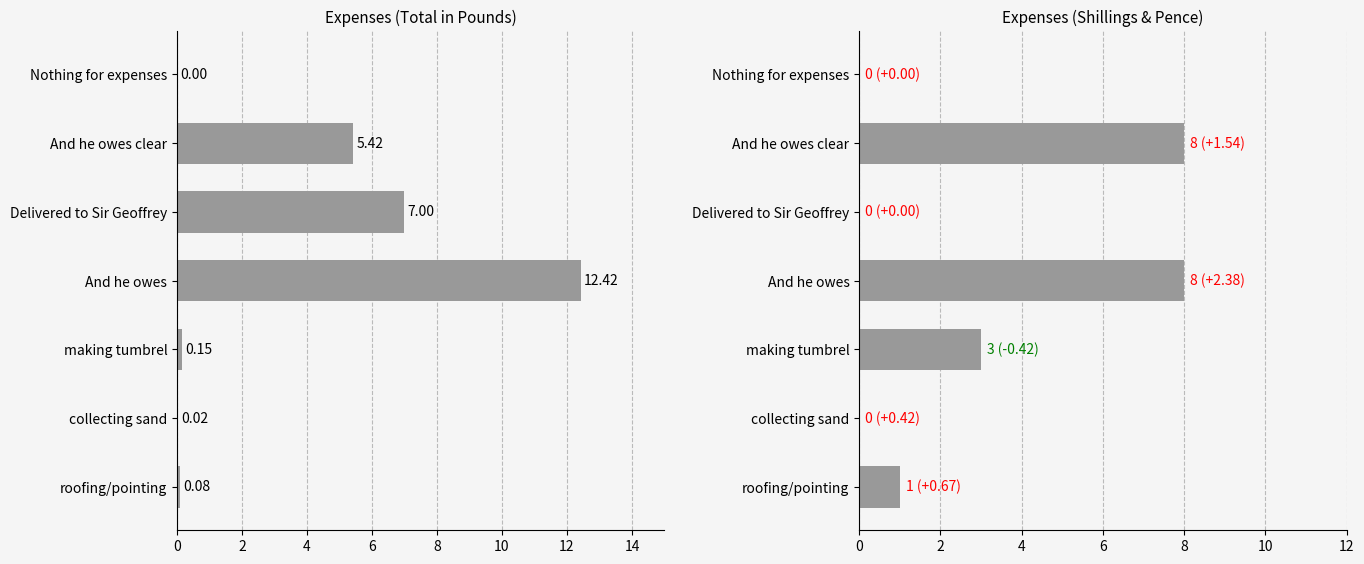

Are the bars grouped side by side (vs. stacked)?

Yes